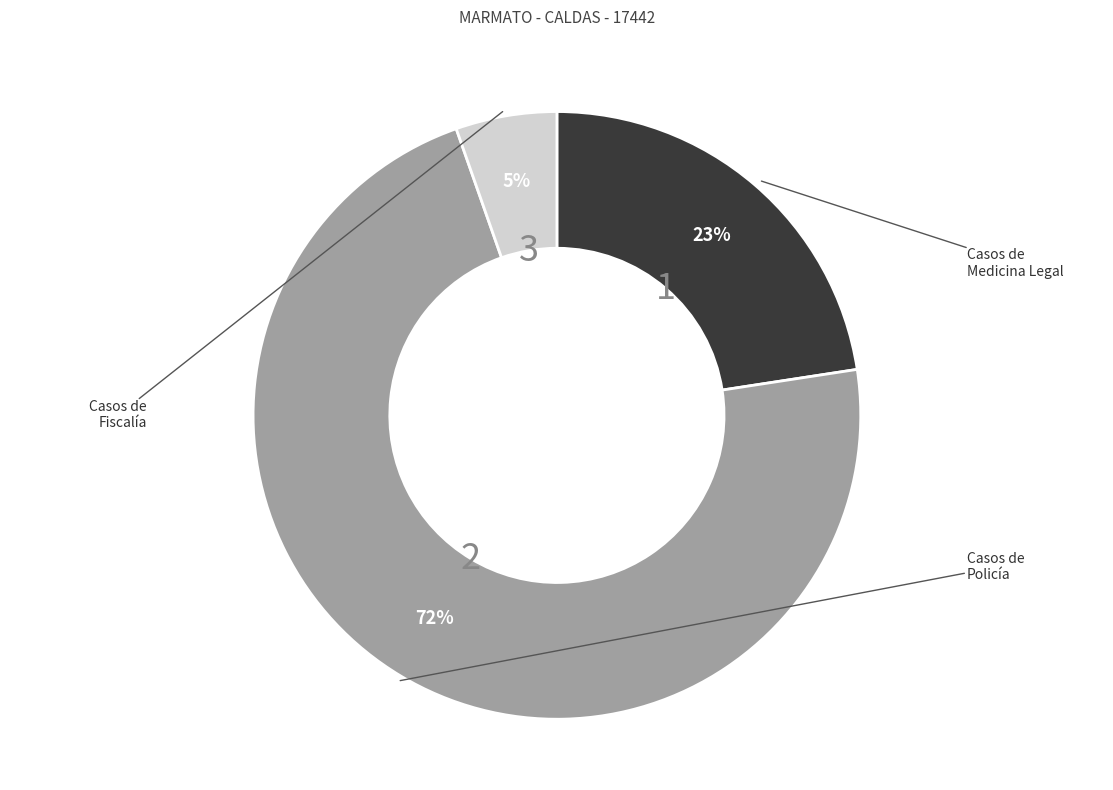

To the nearest percent, what is the average slice percentage?

33%